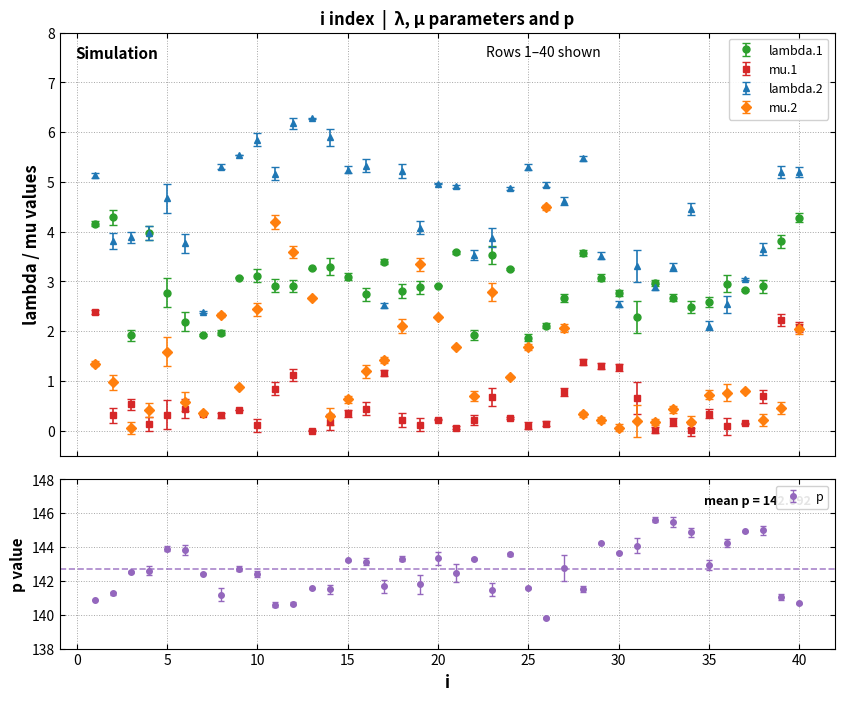

How many lines are shown in the chart?

5